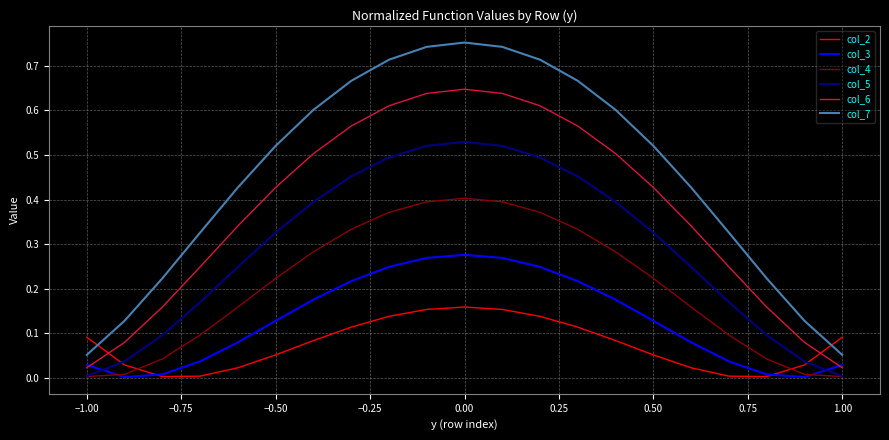

List the series in order of their peak value, highest first.

col_7, col_6, col_5, col_4, col_3, col_2